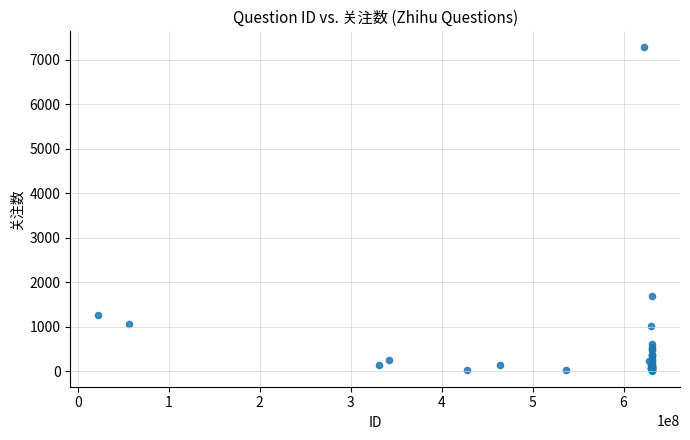

What Y value in the scatter plot is closest to 3646?

1694